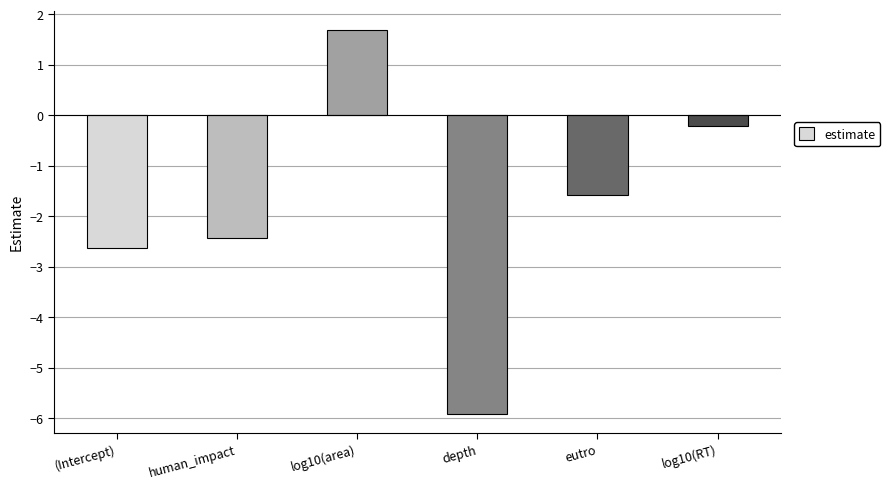

List the labels in order of value, largest first.

log10(area), log10(RT), eutro, human_impact, (Intercept), depth